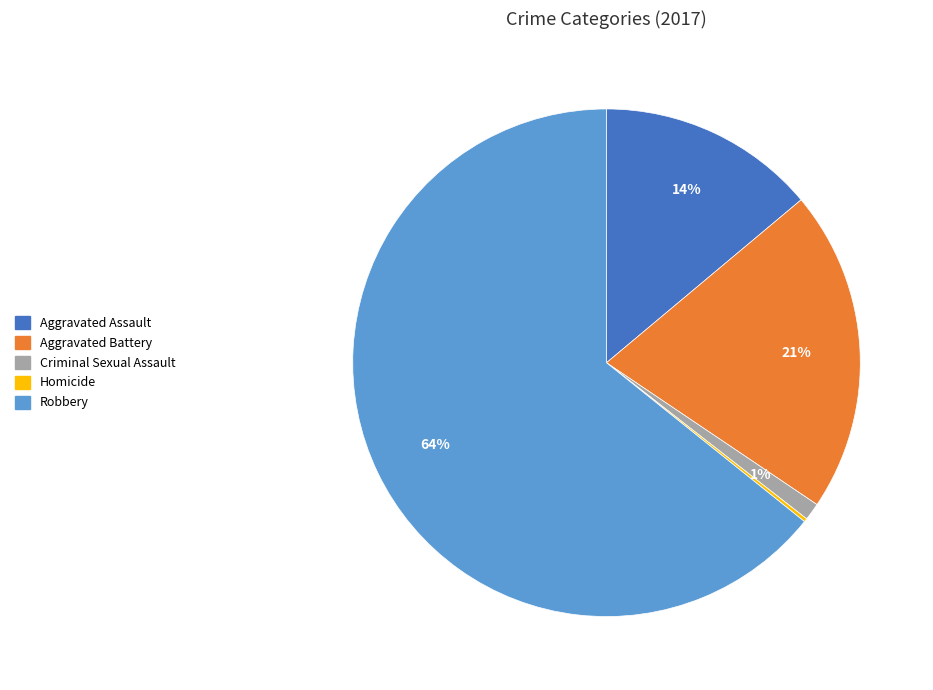

To the nearest percent, what portion does Robbery represent?

64%